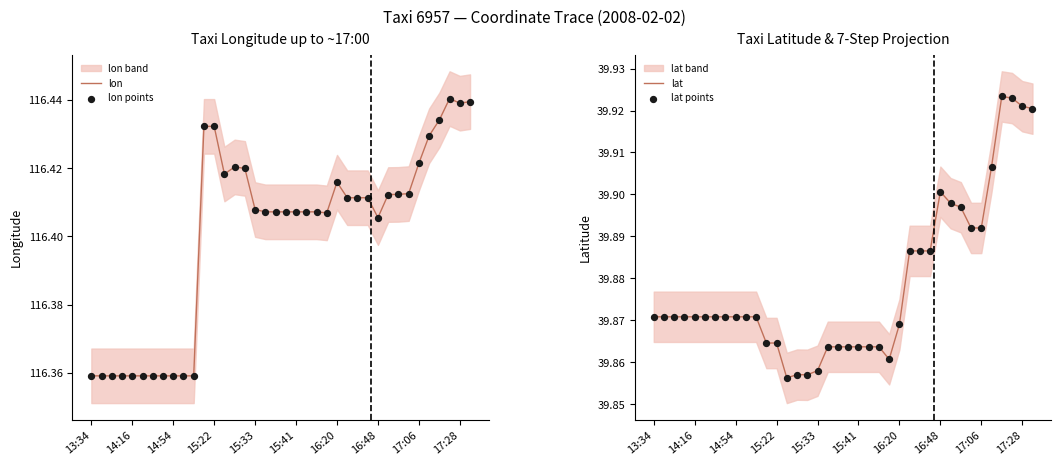

Which series contains the lowest Y value?

lat